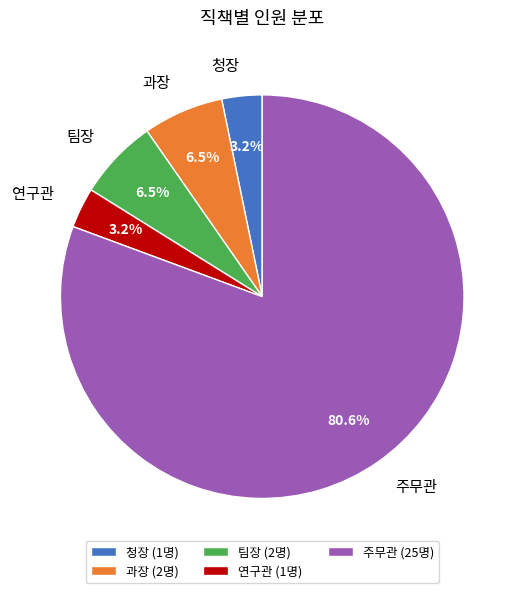

Which category accounts for the majority?

주무관